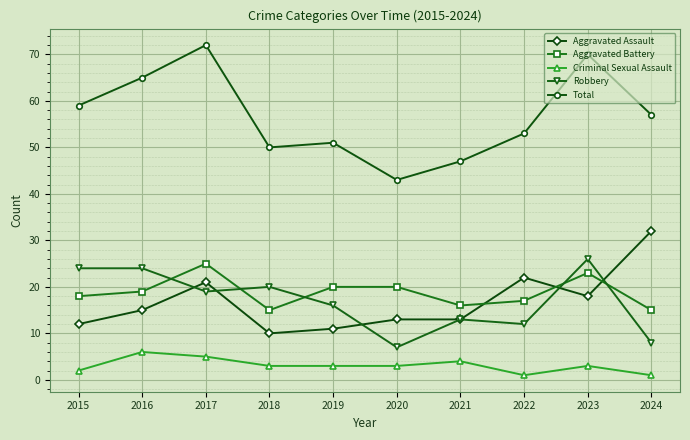

Which series changed the most between 2017 and 2018?

Total